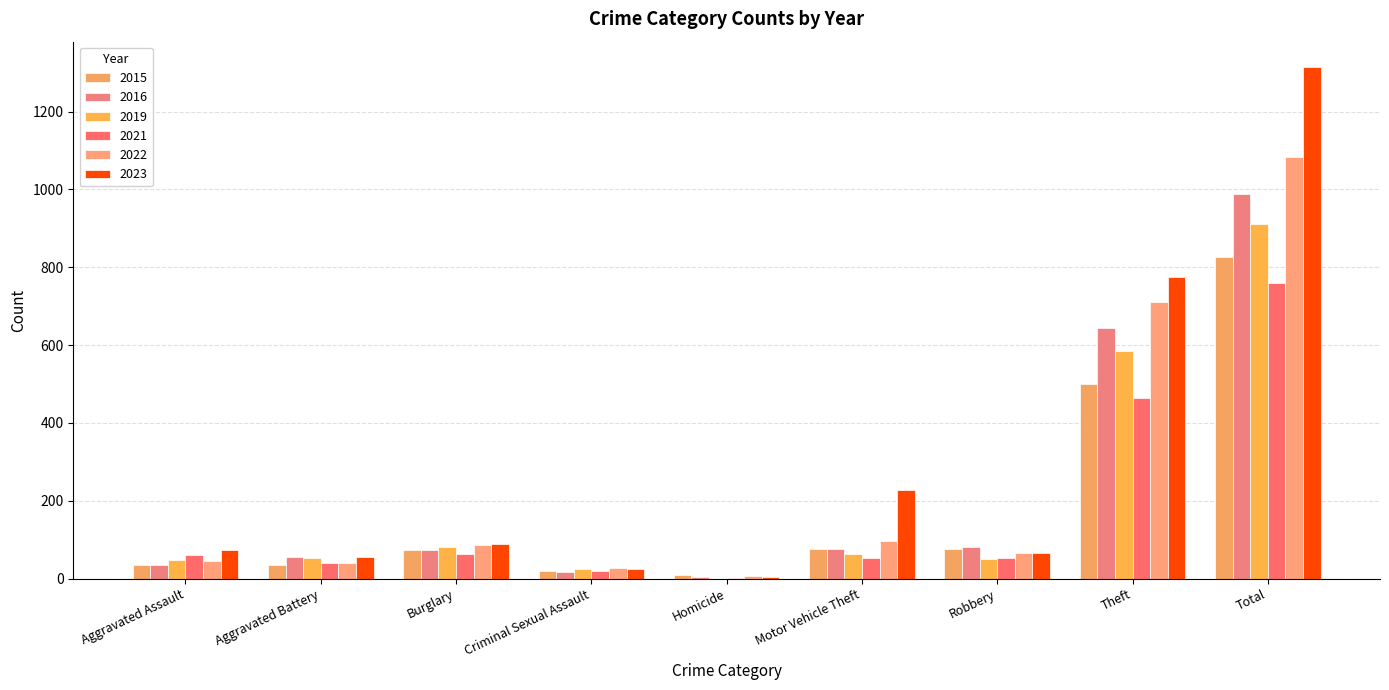

How many groups of bars are there?

9